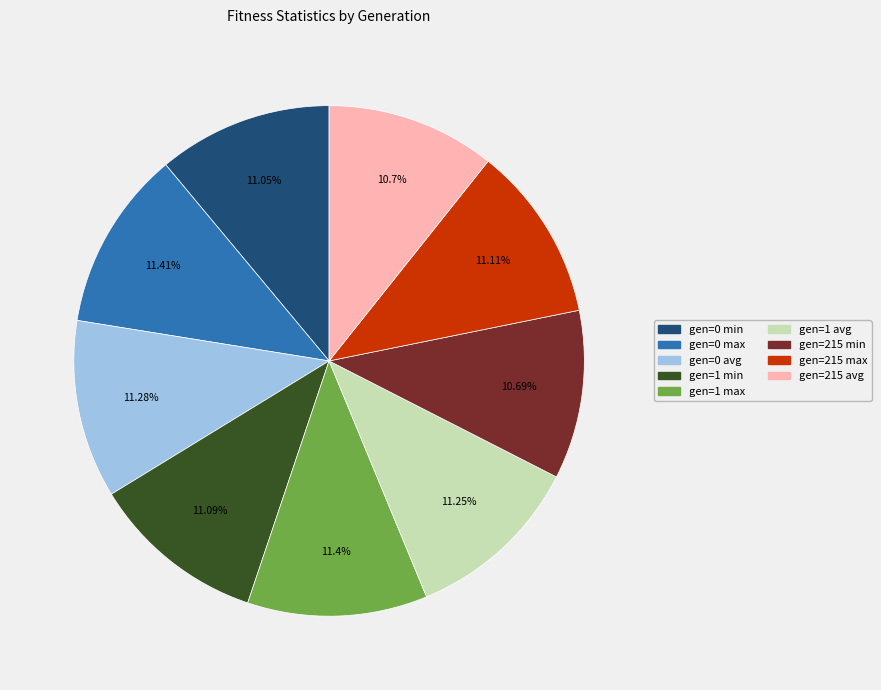

Combined, what portion of the pie is gen=1 avg and gen=215 max?

22.4%